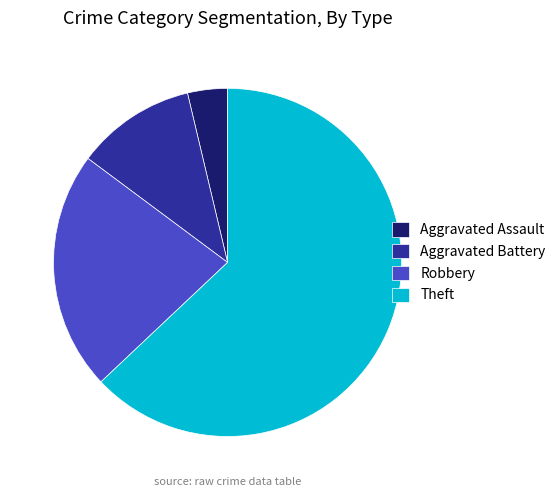

Is the sum of Robbery and Aggravated Battery greater than half?

No